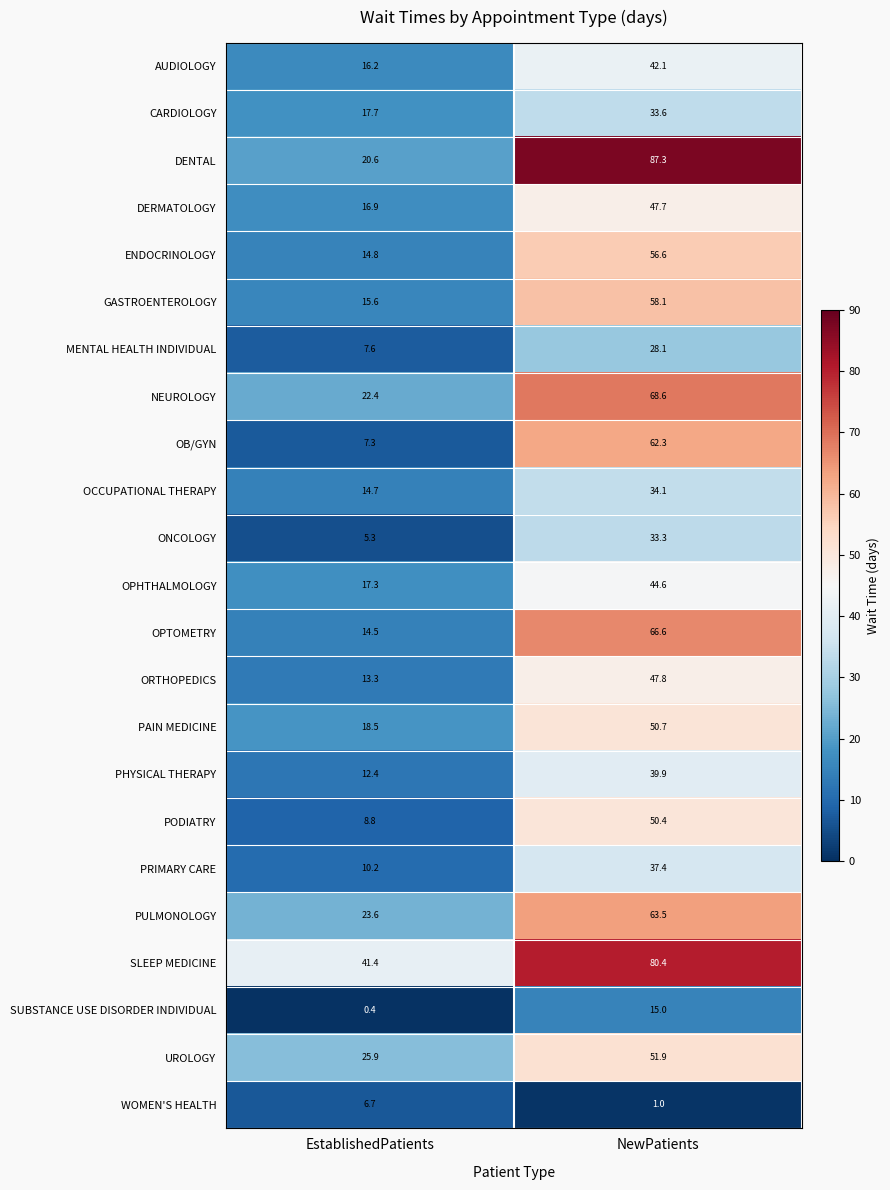

Which series changed the most between EstablishedPatients and NewPatients?

DENTAL